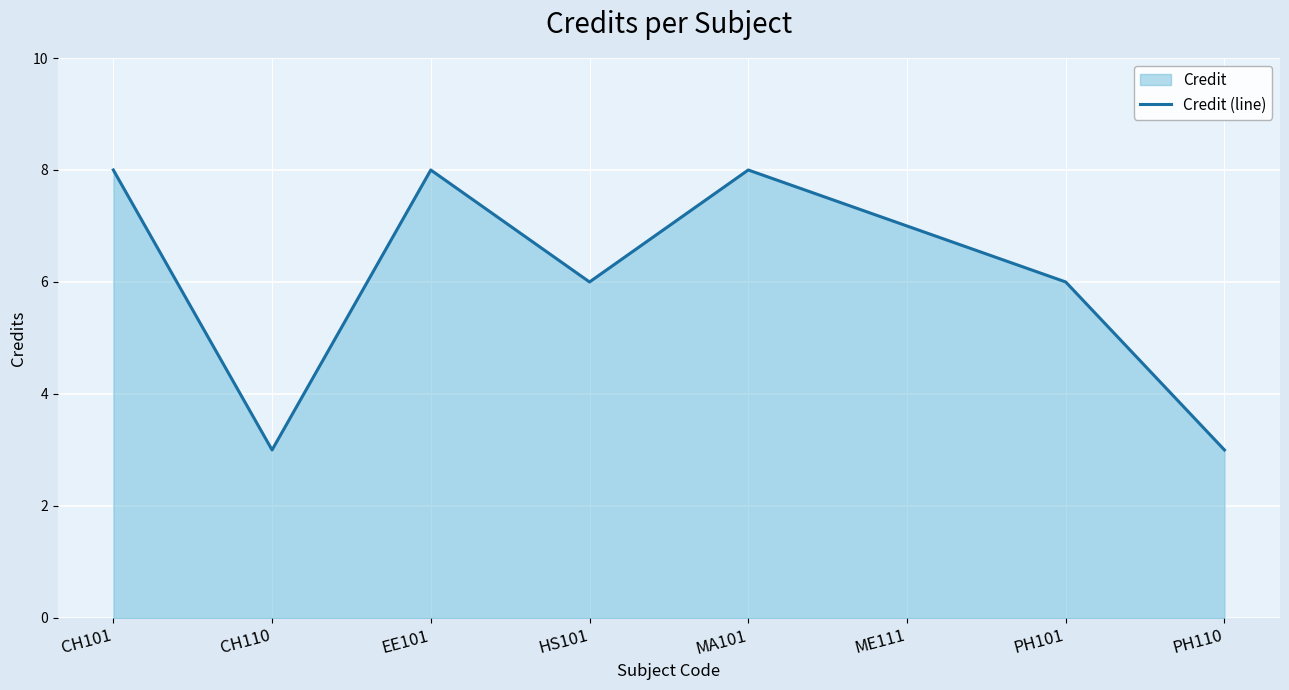

What is the change in value from ME111 to PH110?

-4